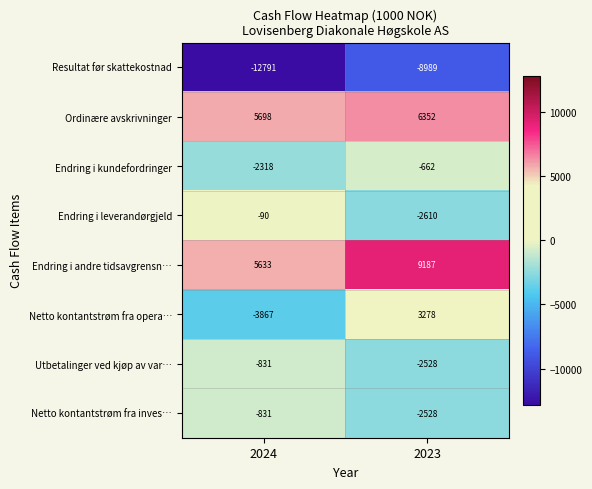

At which category is the sum across all series the highest?

2023